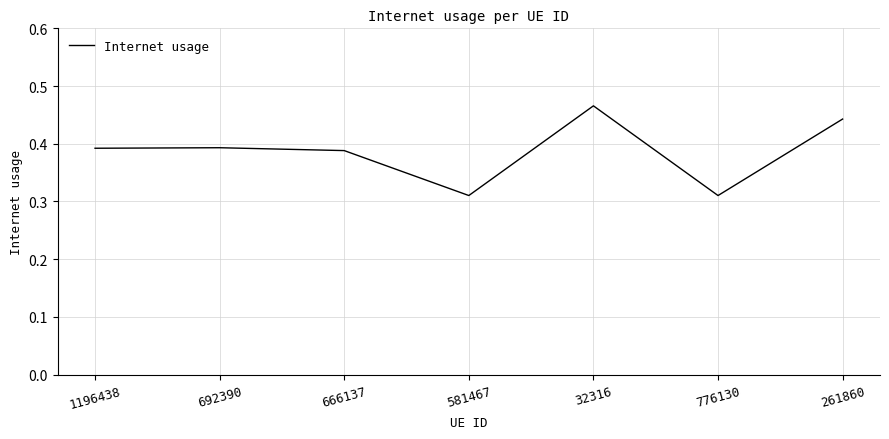

What is the sum of the values at 776130 and 1196438?

0.7